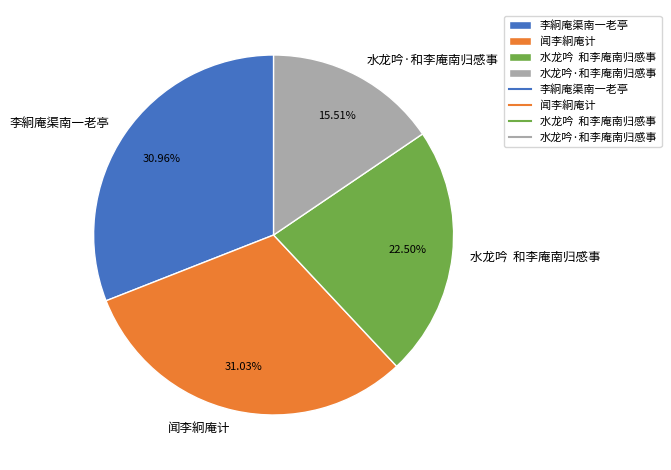

How many segments does this pie chart have?

4